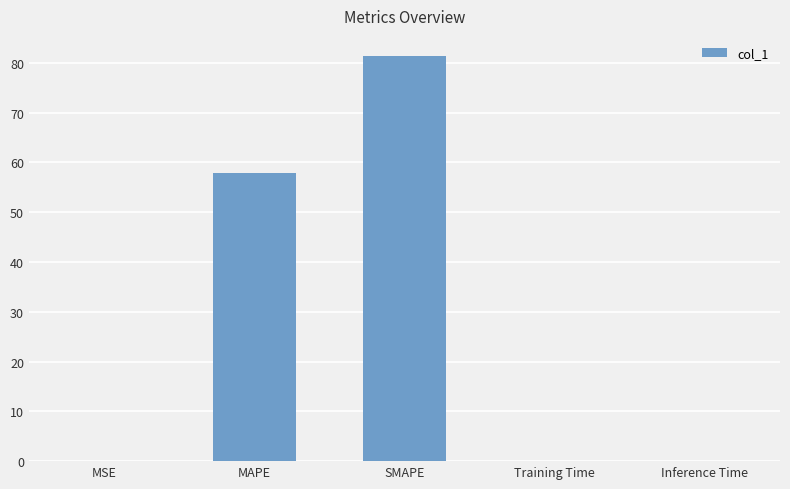

Are the bars horizontal?

No